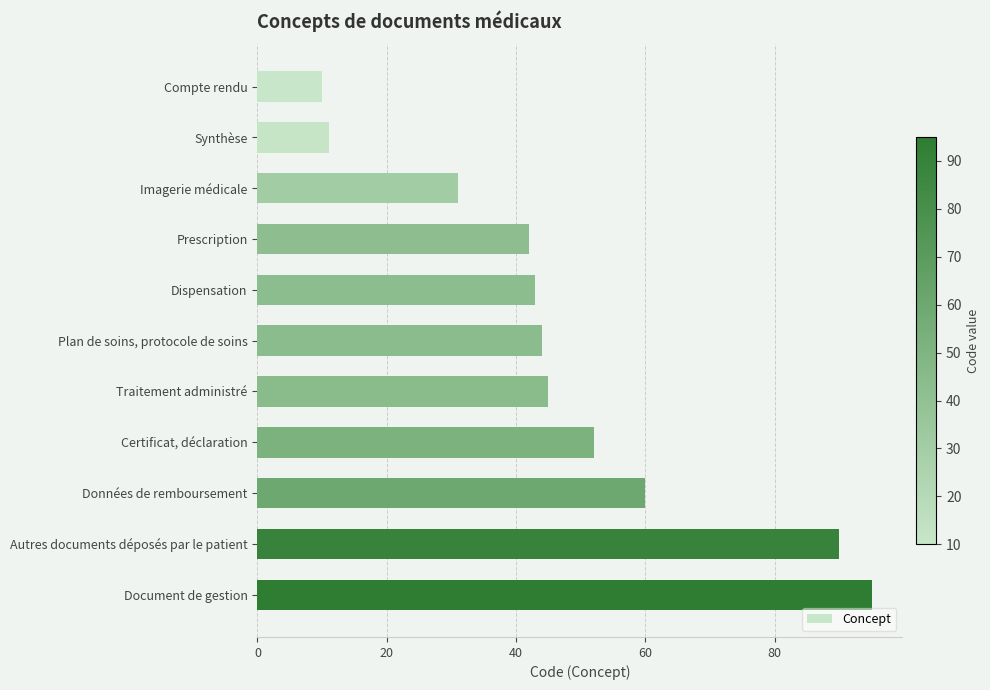

What is the minimum value shown in the chart?

10